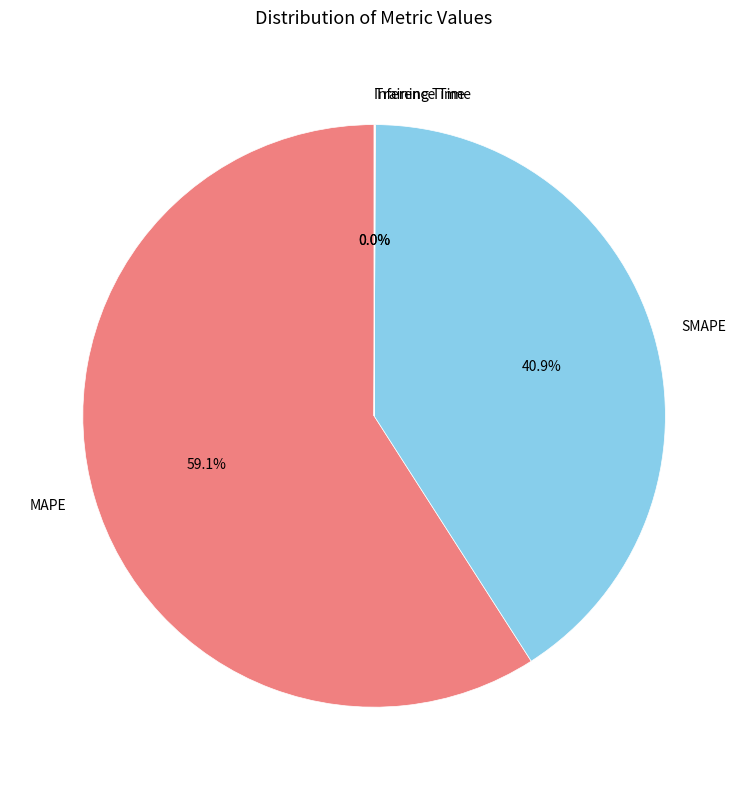

Does any single category account for the majority?

Yes